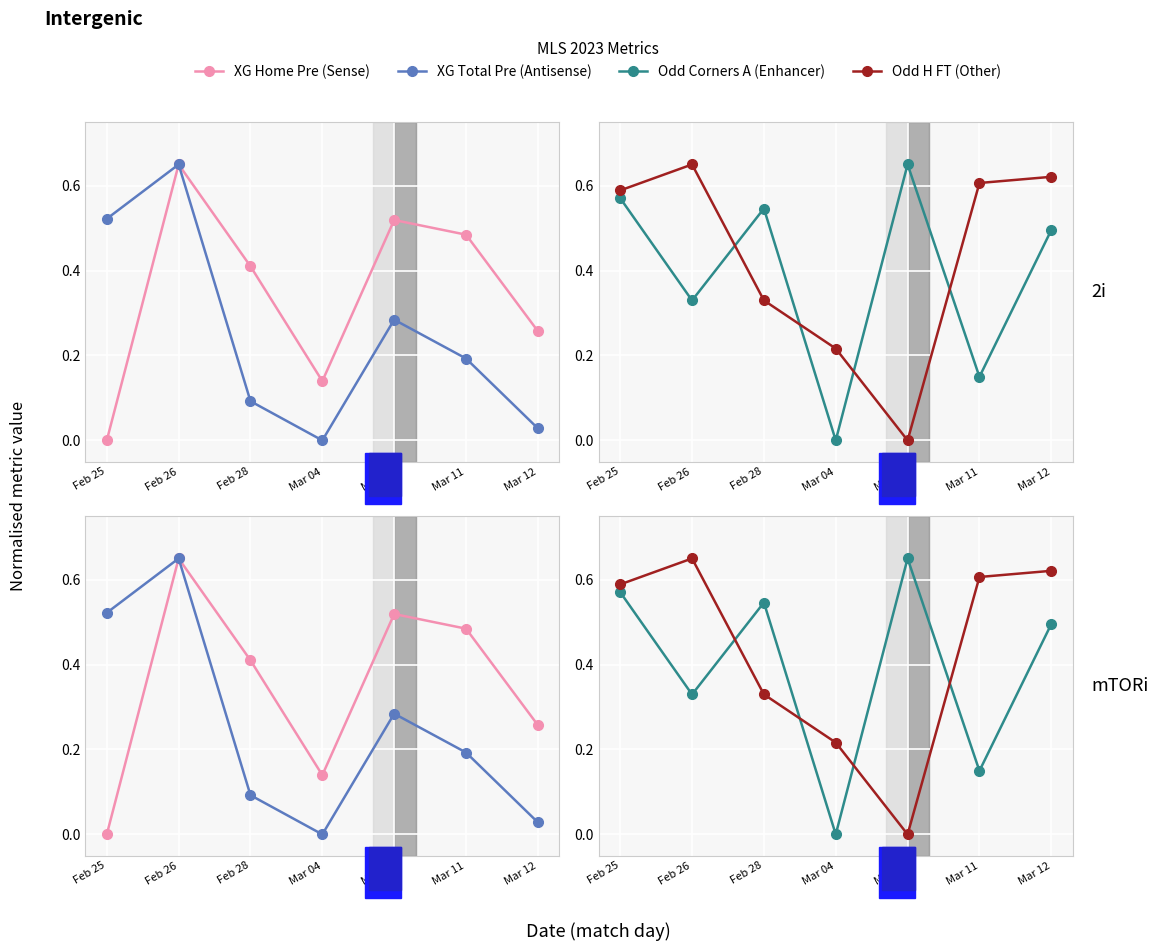

Is it true that XG Total Pre equals 0.2 at Mar 05?

False